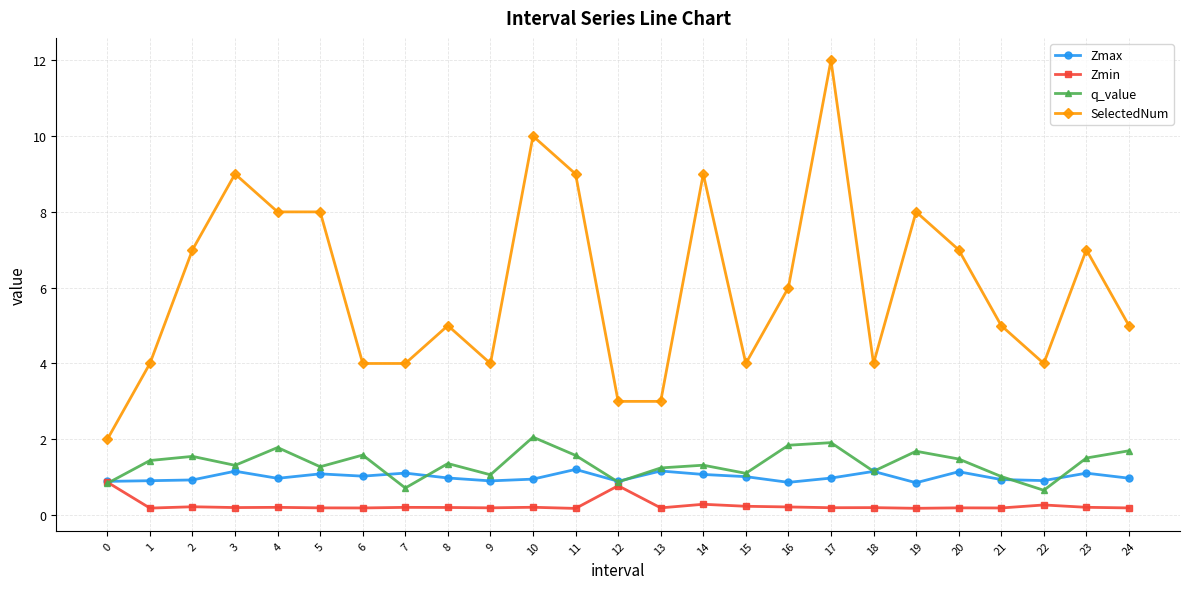

How many lines are shown in the chart?

4